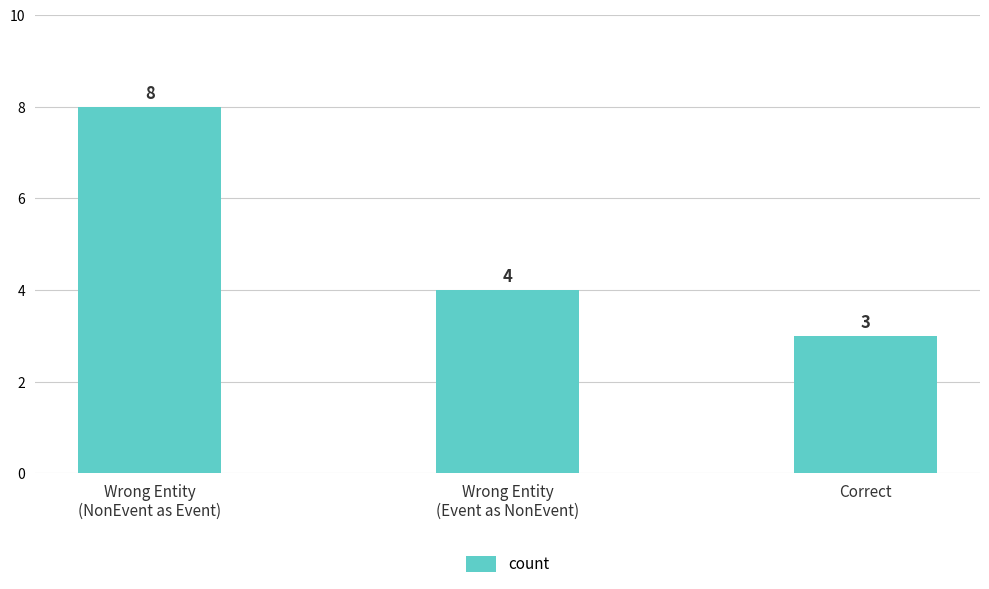

What is the change in value from Wrong Entity
(NonEvent as Event) to Correct?

-5